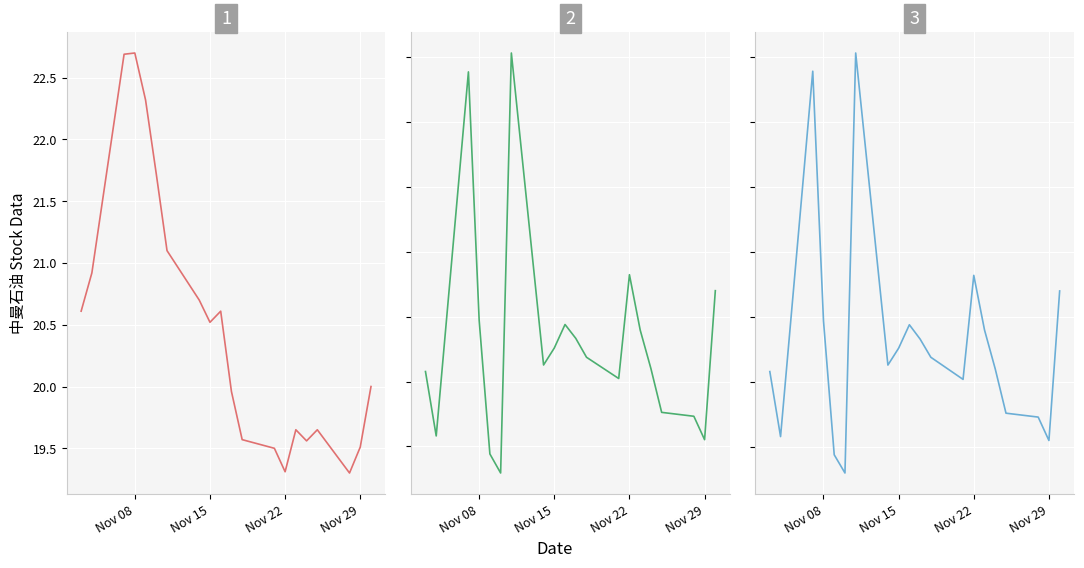

Count the number of categories in the chart.

20